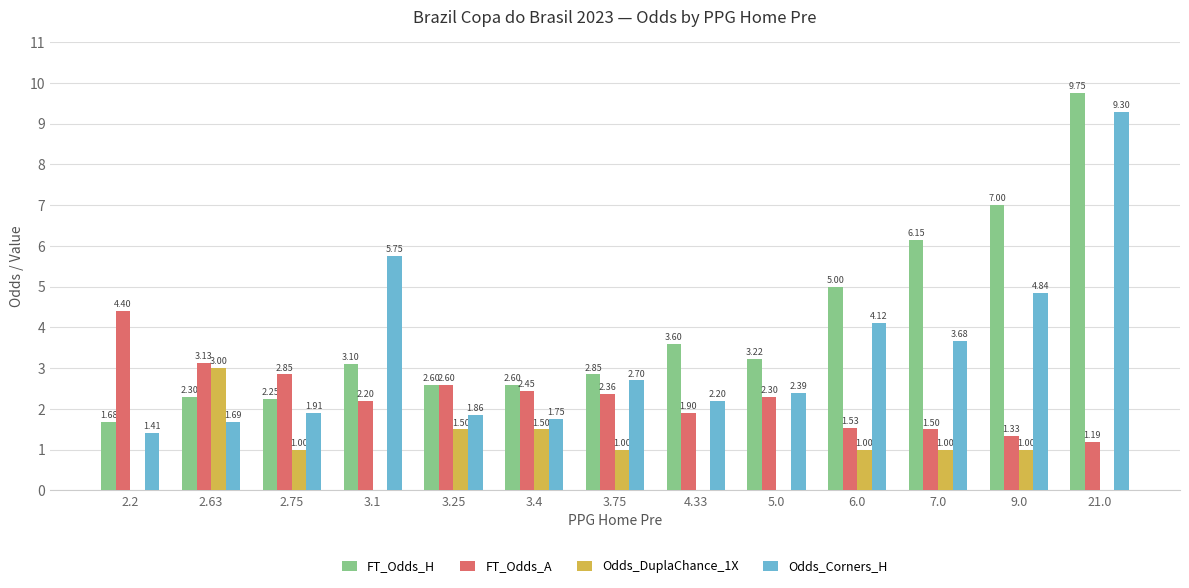

The FT_Odds_A series shows 1.5 at 6.0. True or false?

True